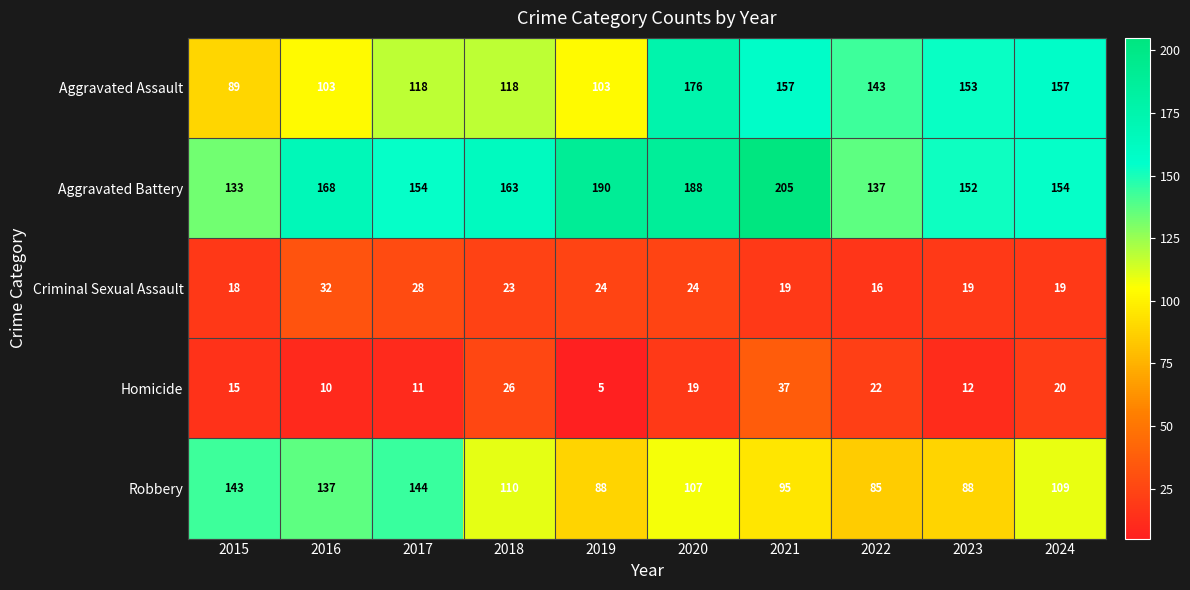

What is the spread (max minus min) of values at 2023?

141